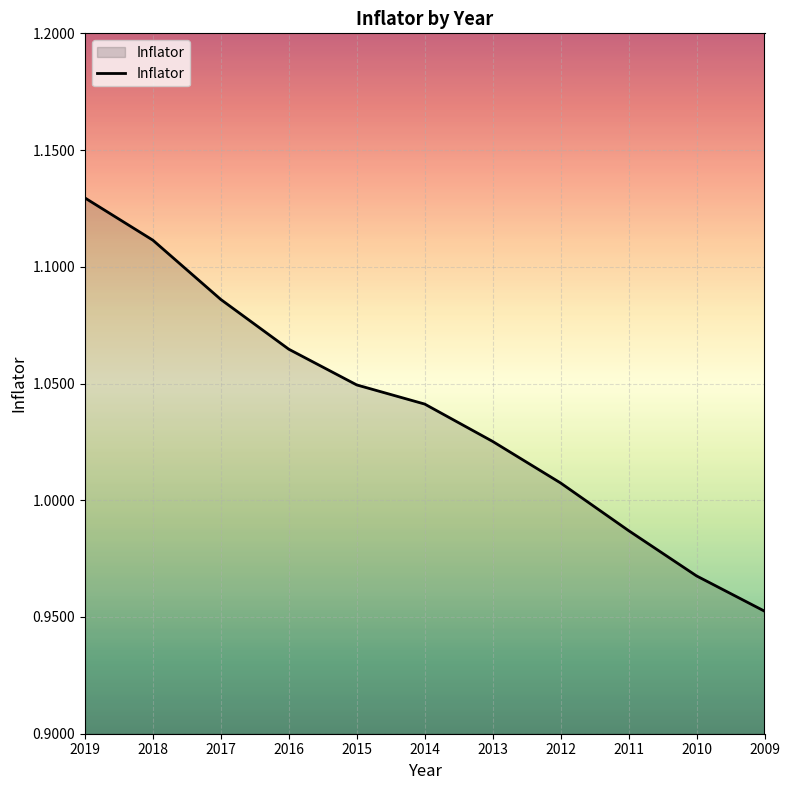

Which category has the lowest value across all series?

2009